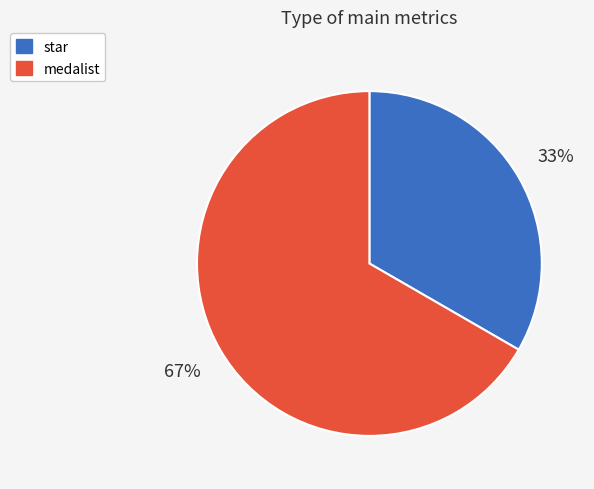

Count the number of slices in the pie.

2